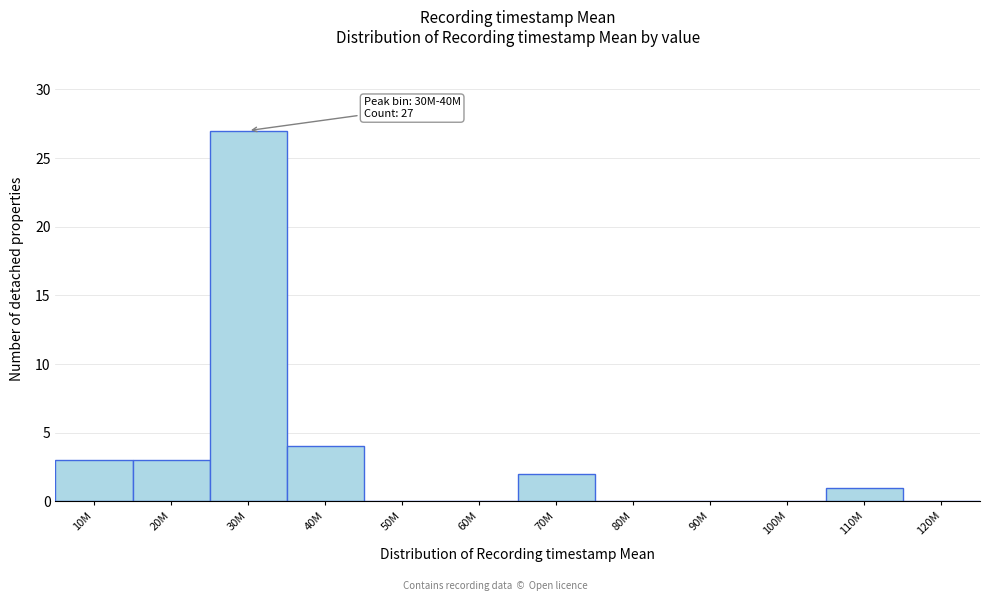

Reading right to left, extract all data points from this chart.

120M=0	110M=1	100M=0	90M=0	80M=0	70M=2	60M=0	50M=0	40M=4	30M=27	20M=3	10M=3